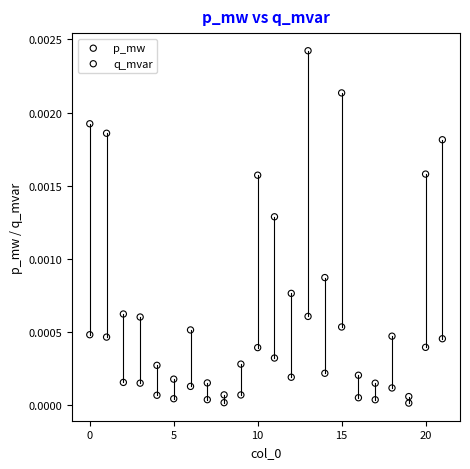

Which series contains the highest Y value?

p_mw